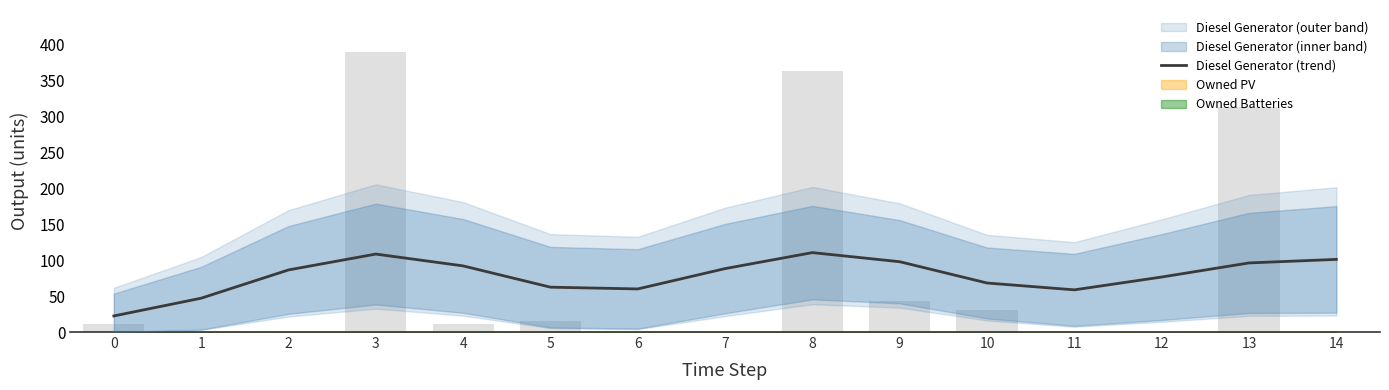

What is the average value?

78.3